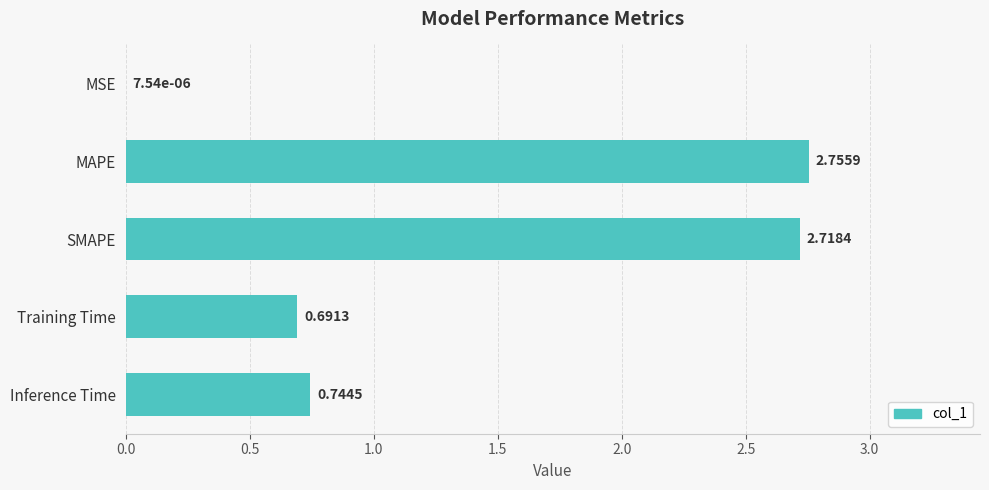

What is the change in value from MAPE to Training Time?

-2.1